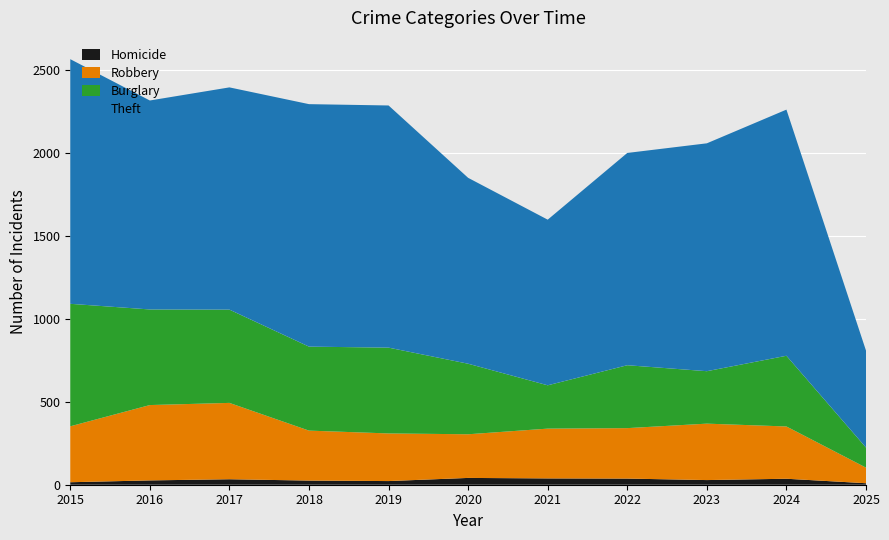

Reading left to right, list all the values displayed in this chart.

Homicide: 2015=15	2016=26	2017=33	2018=25	2019=22	2020=41	2021=38	2022=37	2023=28	2024=36	2025=9
Robbery: 2015=337	2016=454	2017=460	2018=301	2019=287	2020=263	2021=300	2022=304	2023=340	2024=315	2025=94
Burglary: 2015=738	2016=576	2017=562	2018=506	2019=517	2020=425	2021=261	2022=379	2023=316	2024=426	2025=121
Theft: 2015=1474	2016=1259	2017=1339	2018=1461	2019=1459	2020=1120	2021=998	2022=1279	2023=1373	2024=1483	2025=584